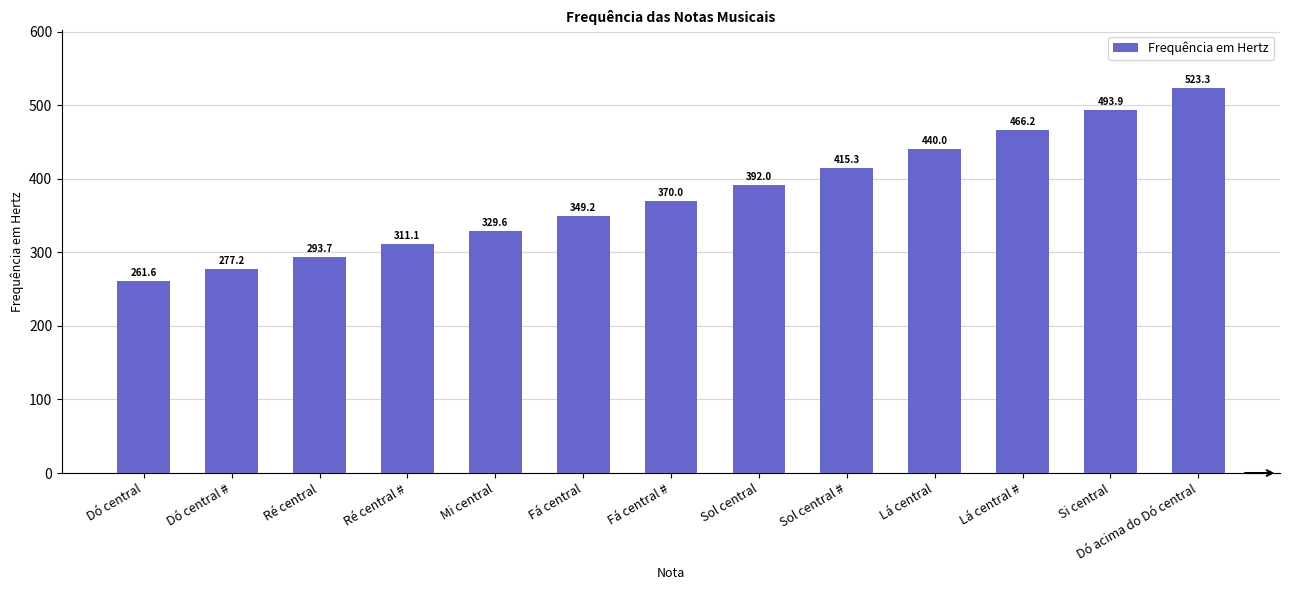

What is the greatest value displayed?

523.3